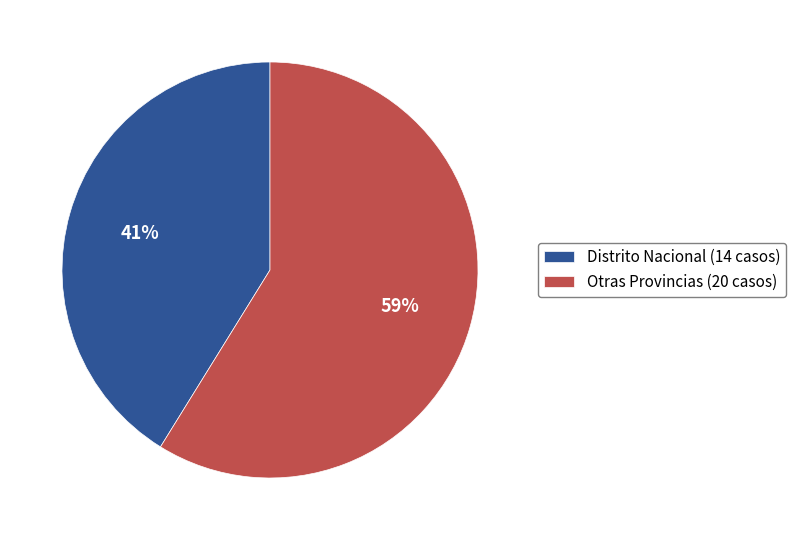

Rank the categories by value from lowest to highest.

Distrito Nacional (14 casos), Otras Provincias (20 casos)